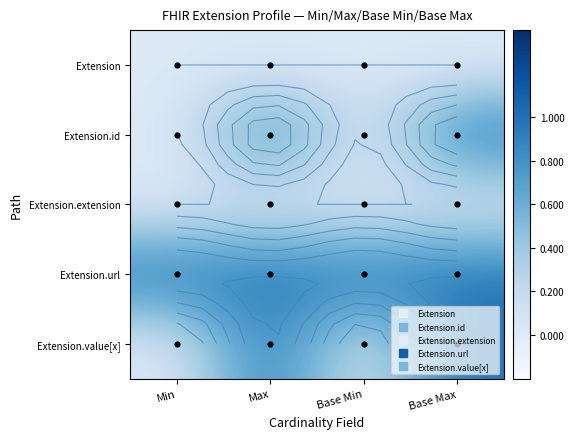

At which category is the sum across all series the highest?

Max